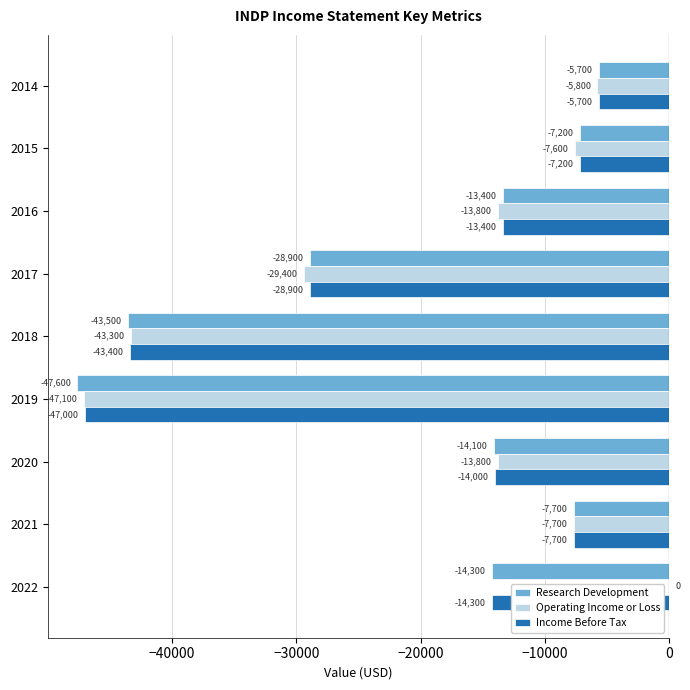

What are all the series names shown in the legend?

Research Development, Operating Income or Loss, Income Before Tax